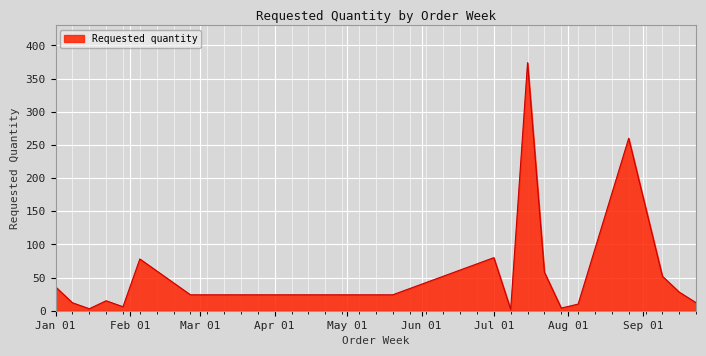

What is the minimum value shown in the chart?

2